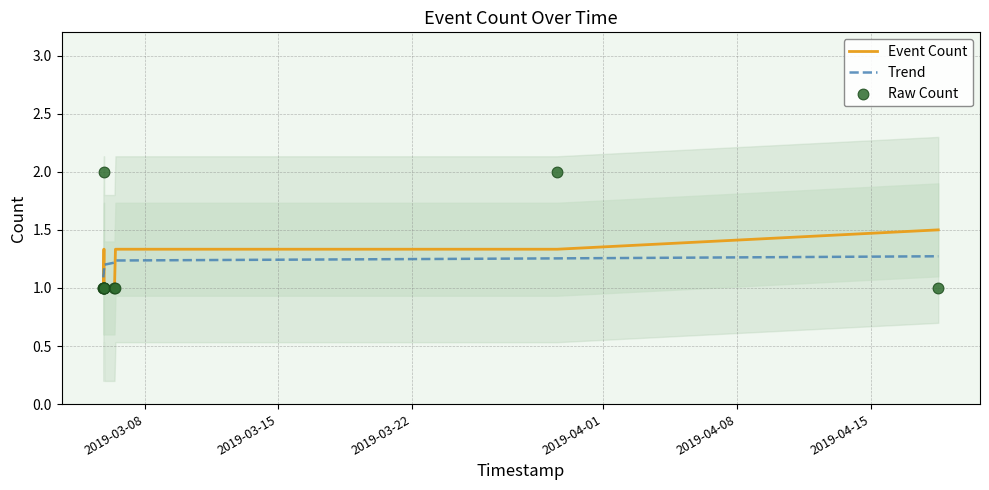

At how many categories does at least one series exceed 1?

11